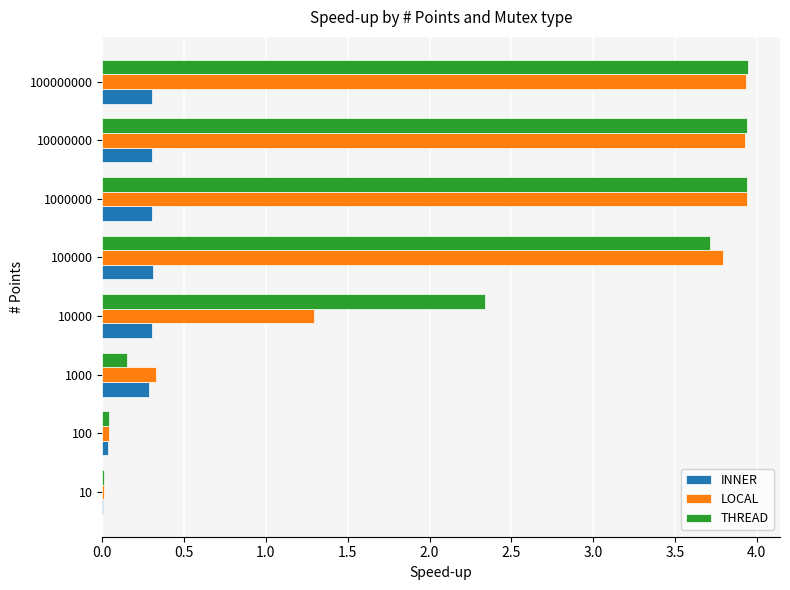

True or false: THREAD has a value of 6.6 at 1000000.

False